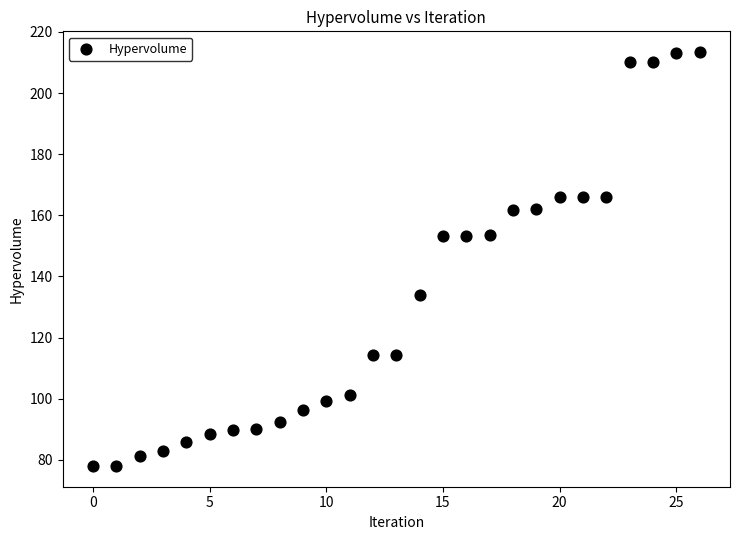

What is the range of Y values (max minus min)?

135.5